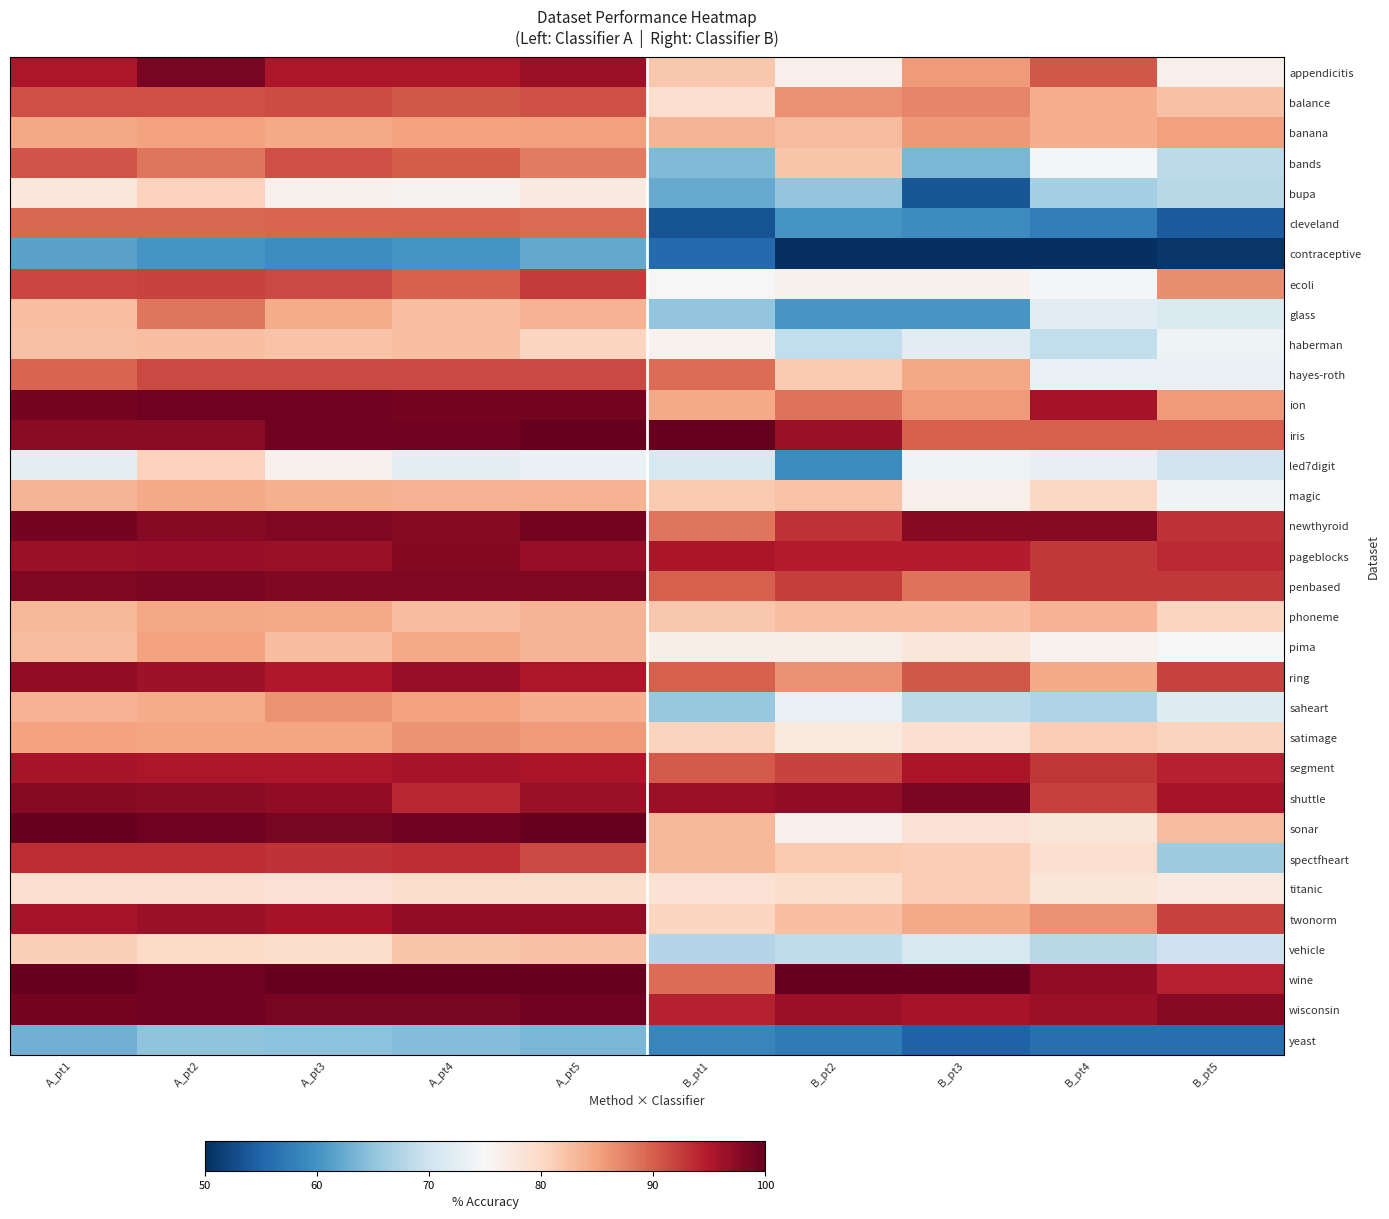

Which category has the highest value across all series?

A_pt5